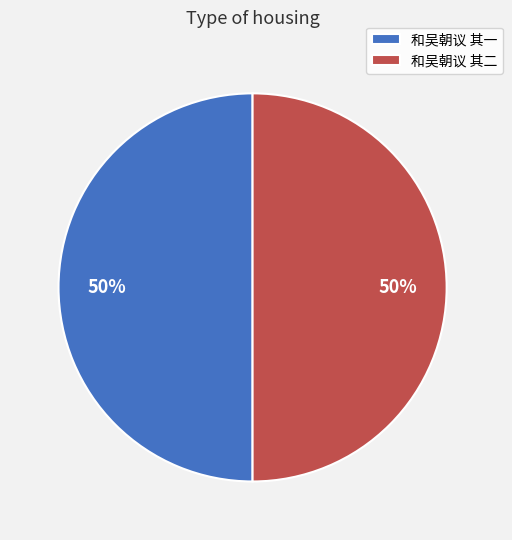

Is it true that 和吴朝议 其一 is 50% of the pie?

True